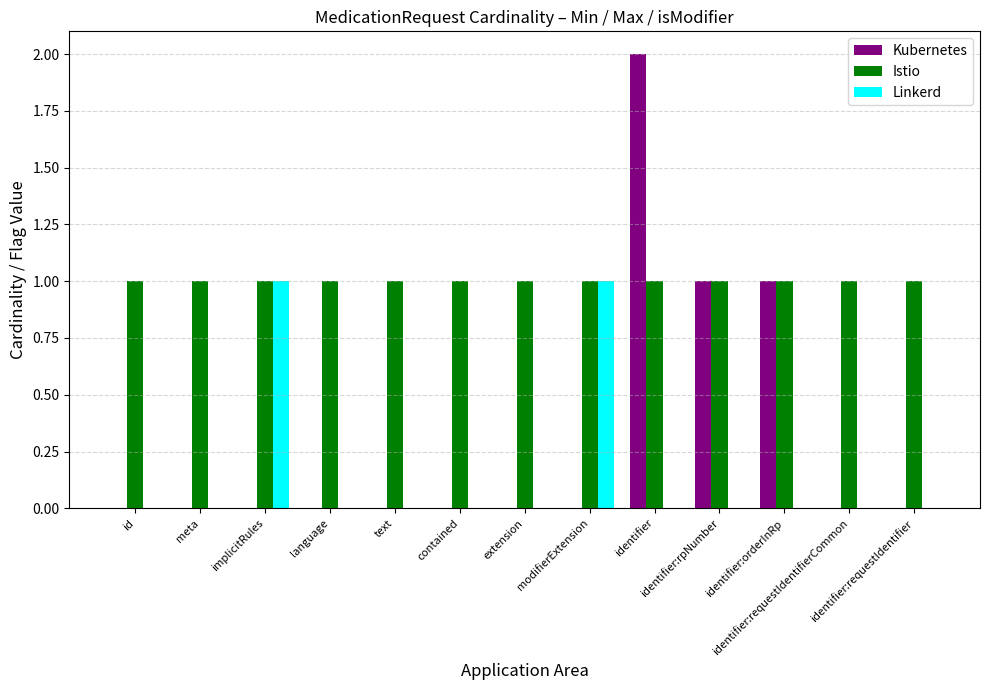

What is the total value across all series at identifier?

3